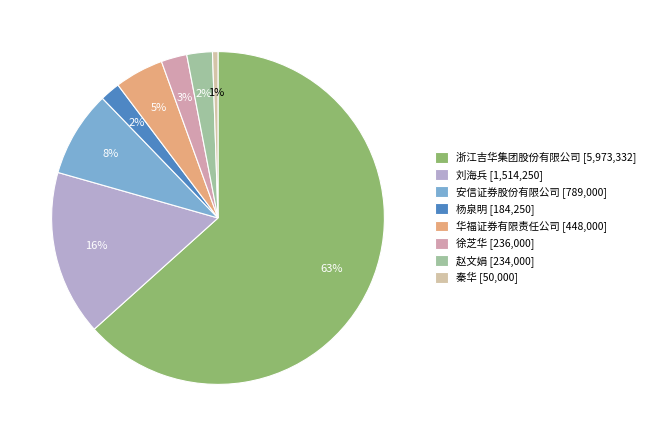

How many segments does this pie chart have?

8